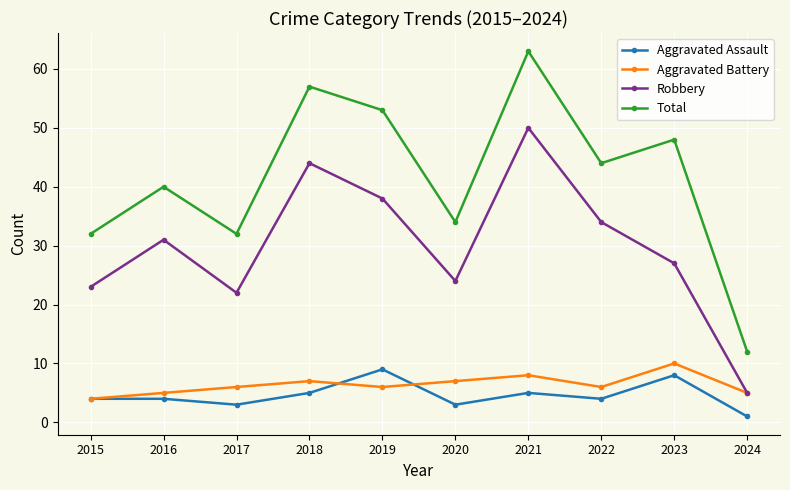

In Aggravated Assault, how many points are lower than both neighbors (excluding endpoints)?

3